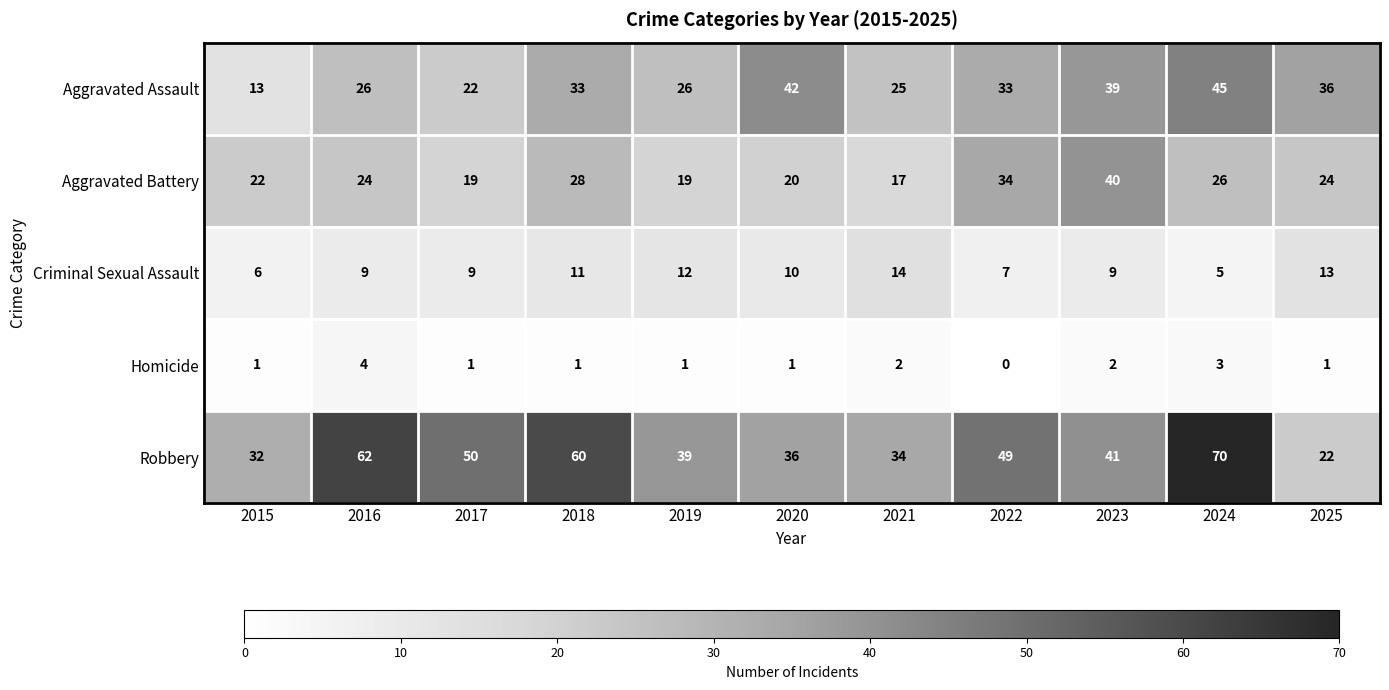

Count the number of categories in the chart.

11